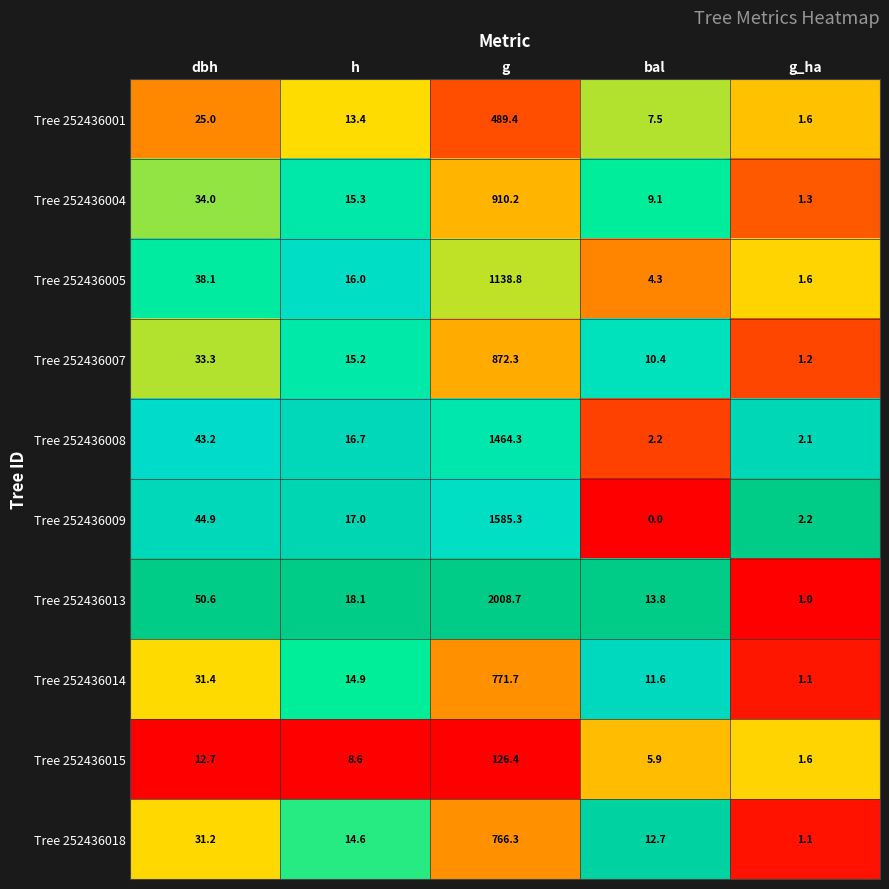

True or false: Tree 252436008 has a value of 934.3 at g.

False